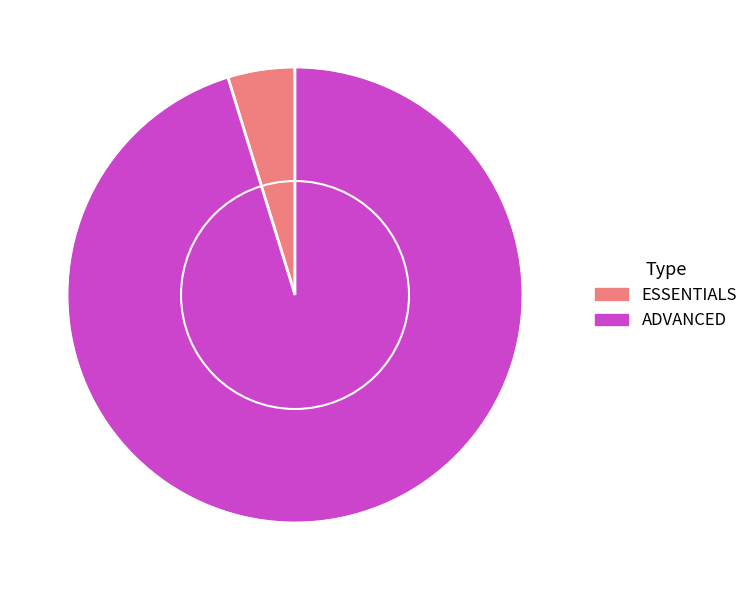

What is the smallest slice in the pie chart?

ESSENTIALS